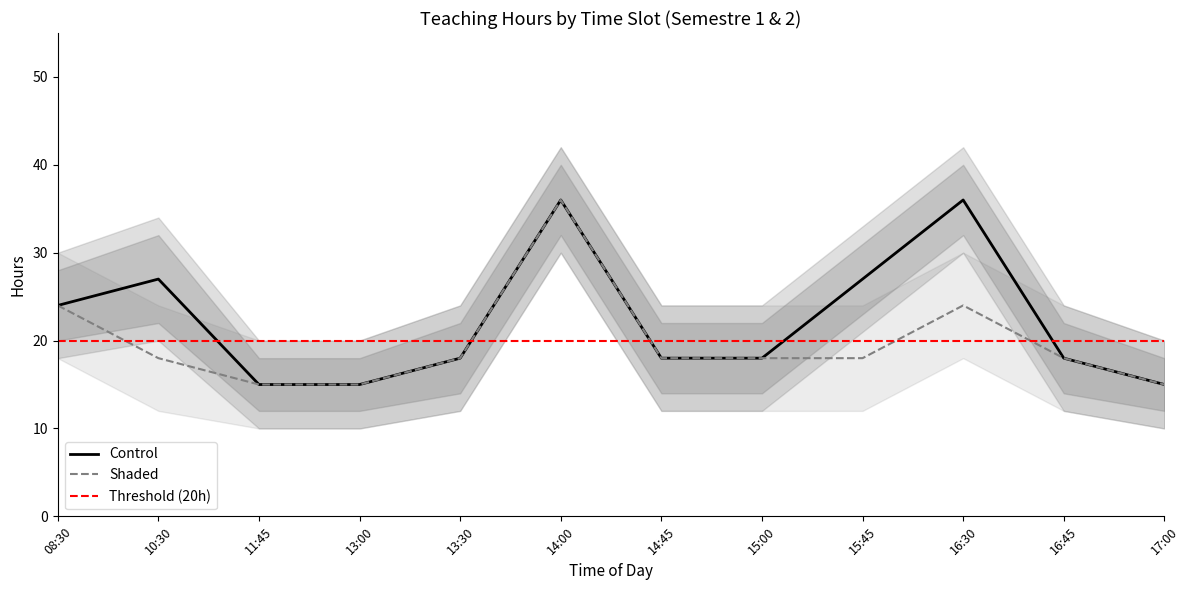

What is the label of the 6th point from the left?

14:00